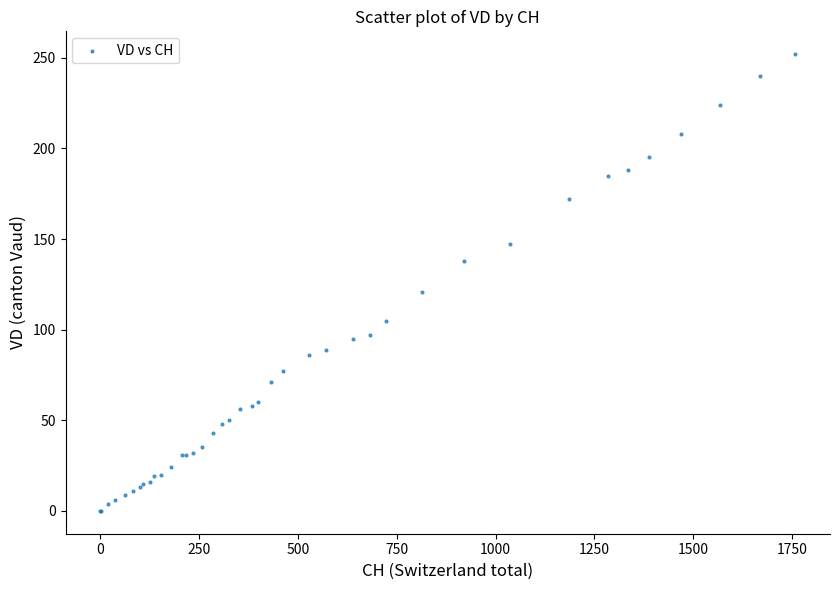

What Y value in the scatter plot is closest to 126?

121